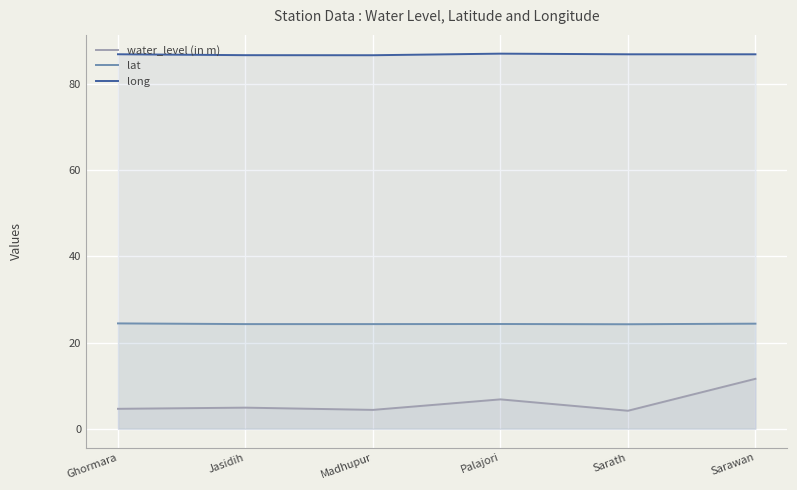

True or false: long and water_level (in m) cross at least once.

False